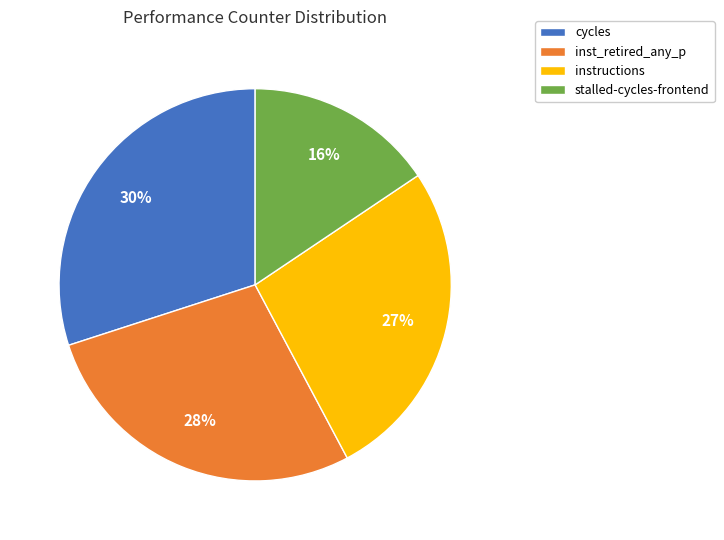

Rank the categories by value from lowest to highest.

stalled-cycles-frontend, instructions, inst_retired_any_p, cycles